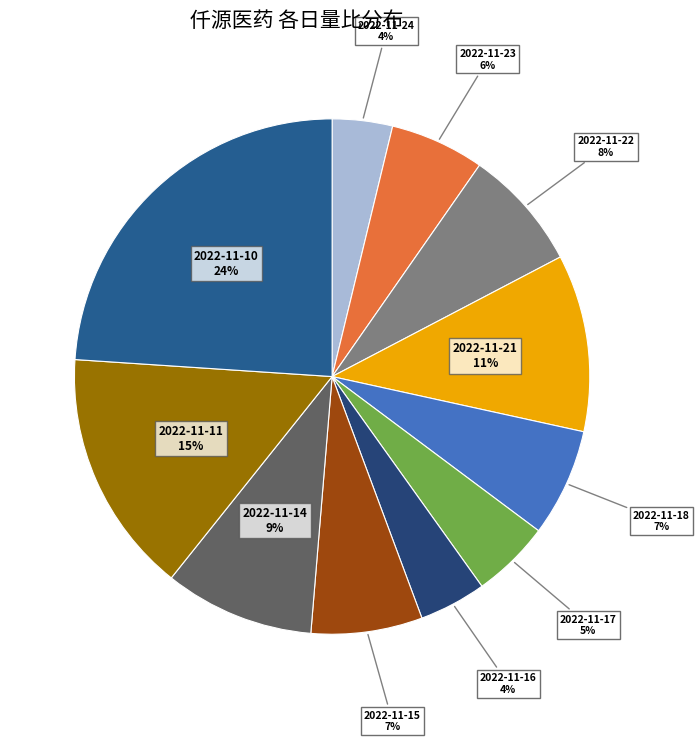

Do 2022-11-11 and 2022-11-23 together represent more than half of the pie?

No